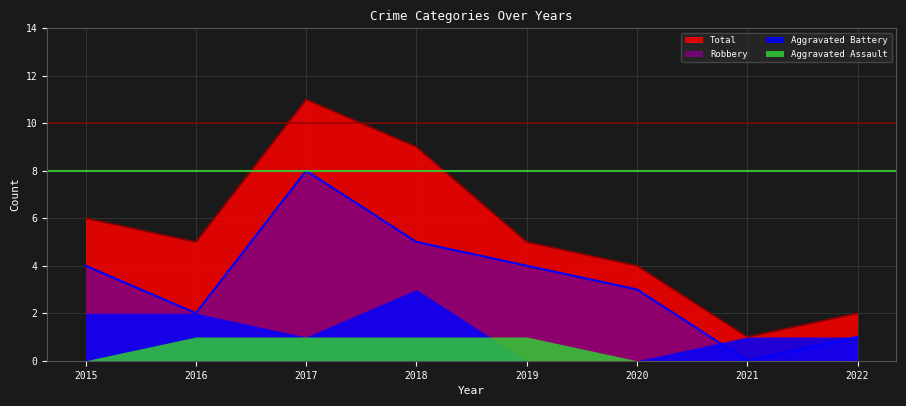

How many Total values are between 4 and 9?

5